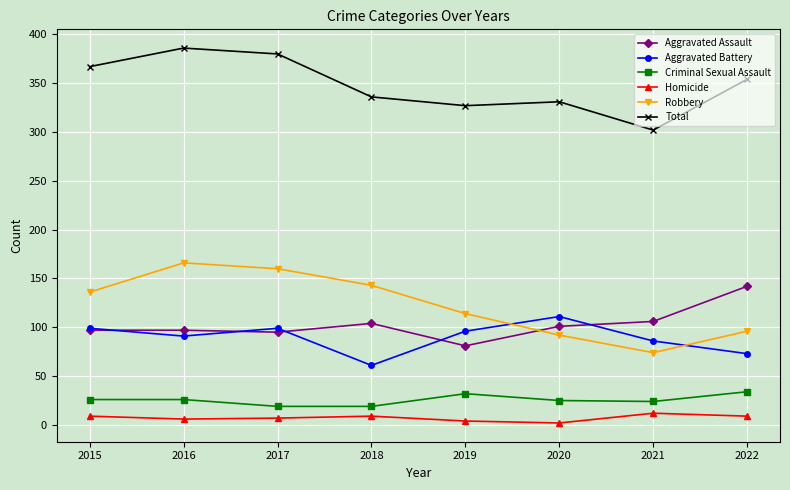

At how many categories does at least one series exceed 265?

8